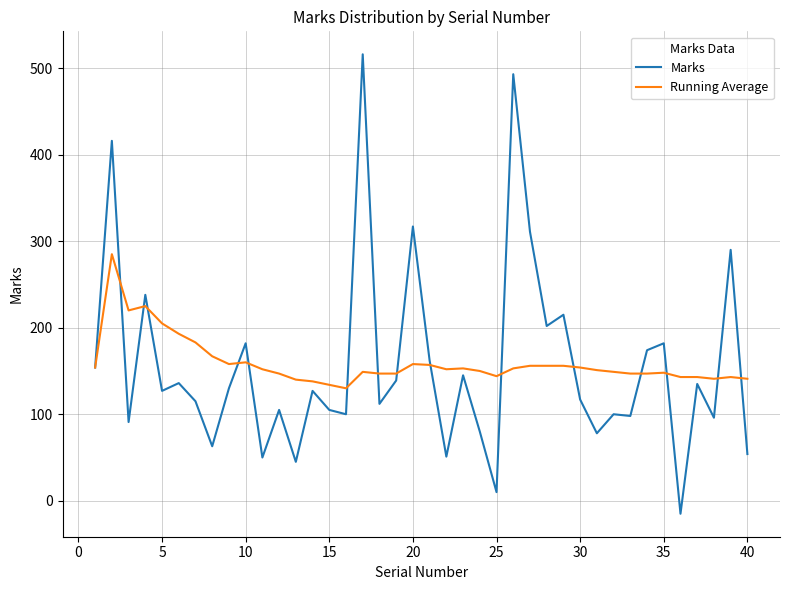

What is the minimum value for Marks?

-15